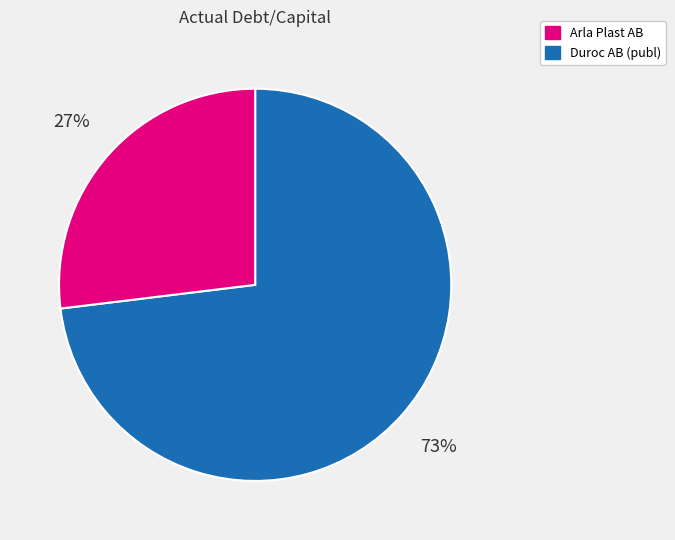

Does any single category account for the majority?

Yes